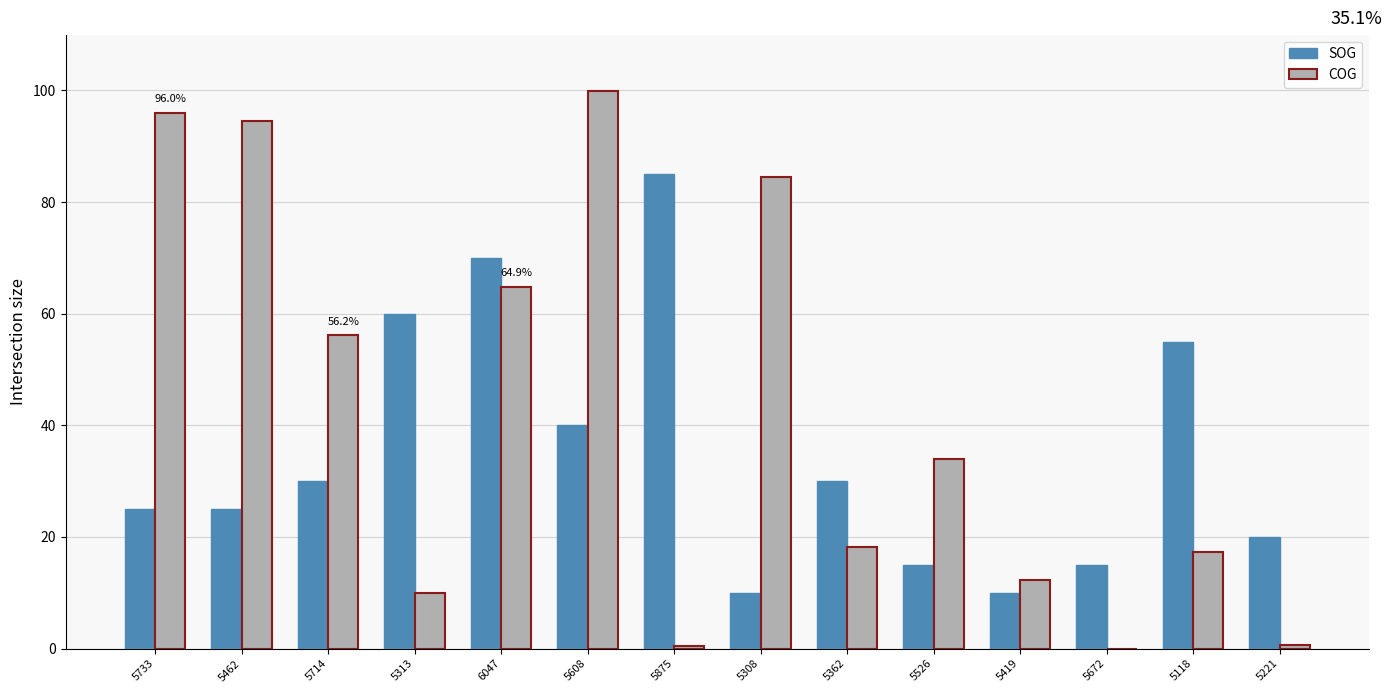

What is the sum of the COG values at 5733 and 5608?

195.9